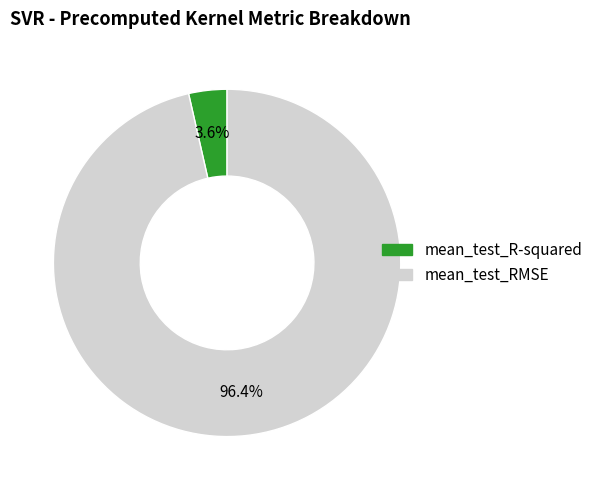

What percentage is NOT represented by mean_test_RMSE?

3.6%